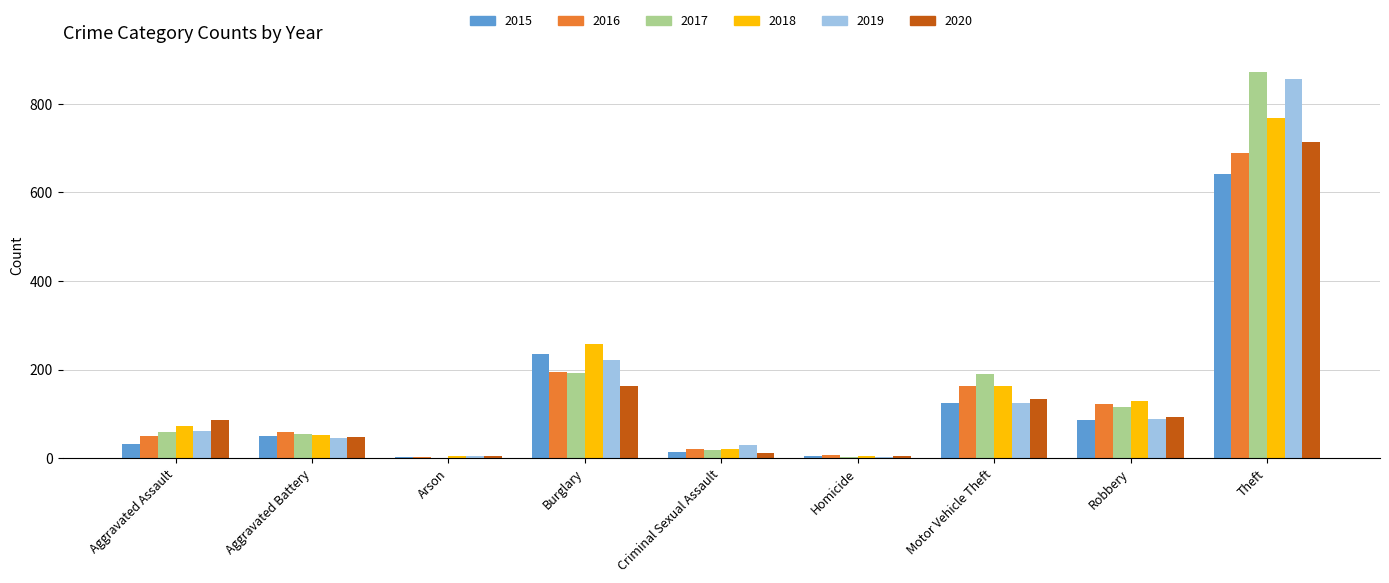

What is the highest value of the 2017 series?

873